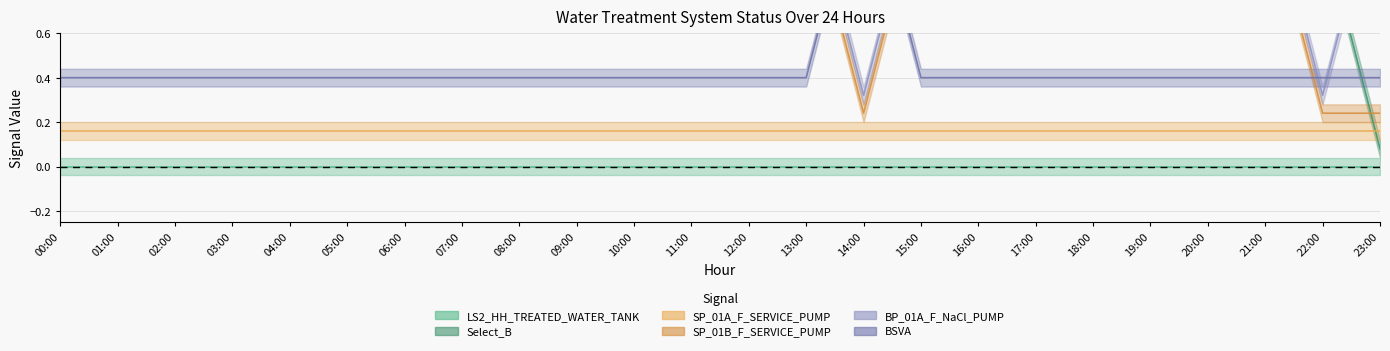

What is the difference between the second highest and second lowest values in the _SP_01B_F_SERVICE_PUMP series?

1.0